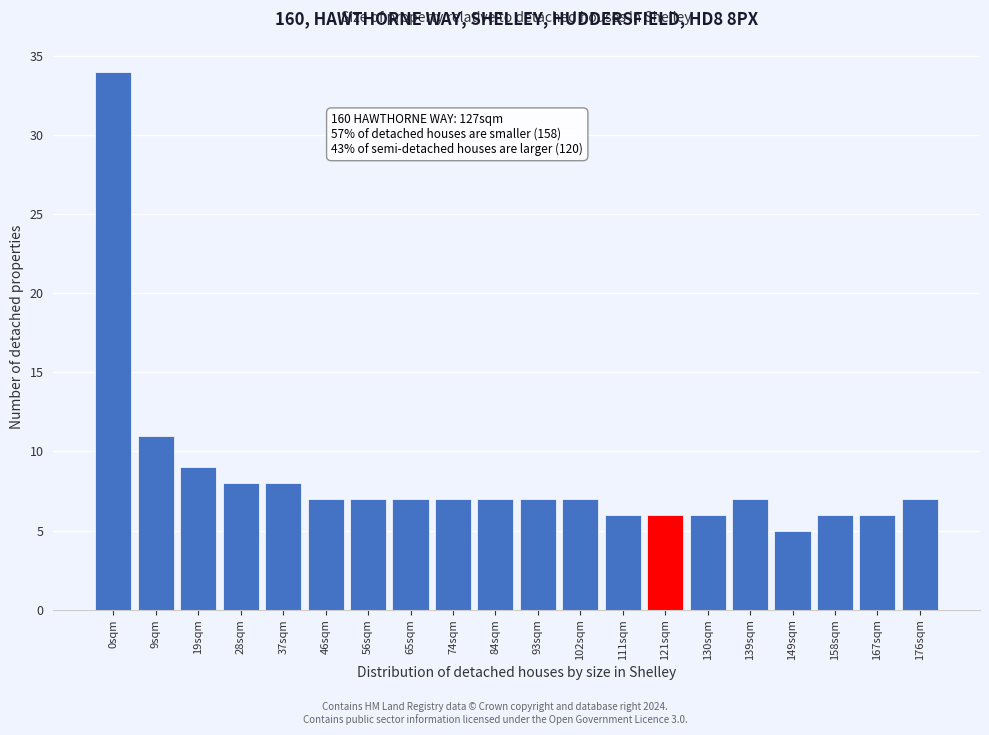

Reading left to right, list all the values displayed in this chart.

0sqm=34	9sqm=11	19sqm=9	28sqm=8	37sqm=8	46sqm=7	56sqm=7	65sqm=7	74sqm=7	84sqm=7	93sqm=7	102sqm=7	111sqm=6	121sqm=6	130sqm=6	139sqm=7	149sqm=5	158sqm=6	167sqm=6	176sqm=7